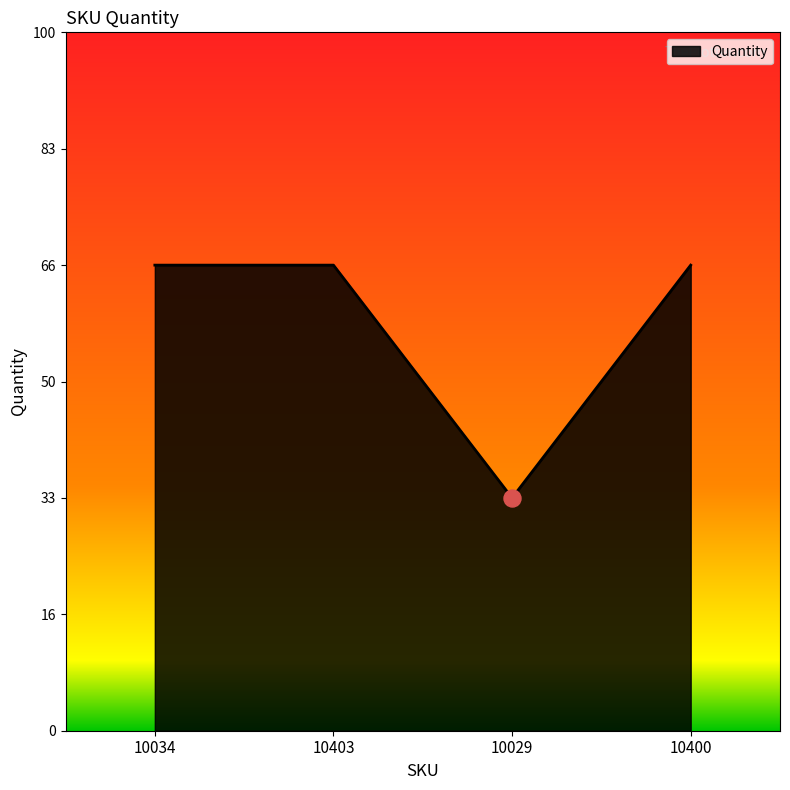

Approximately how many times larger is the value at 10400 compared to 10403?

1.0